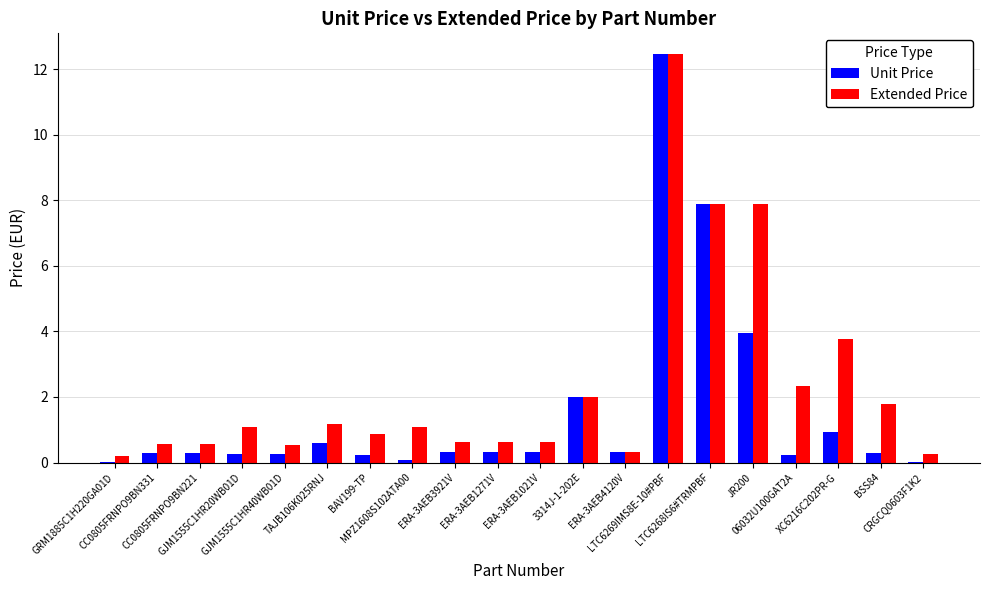

Which series has the largest total across all categories?

Extended Price